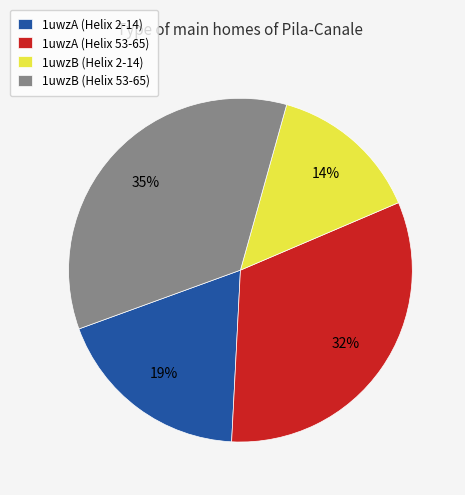

To the nearest percent, what is the average slice percentage?

25%